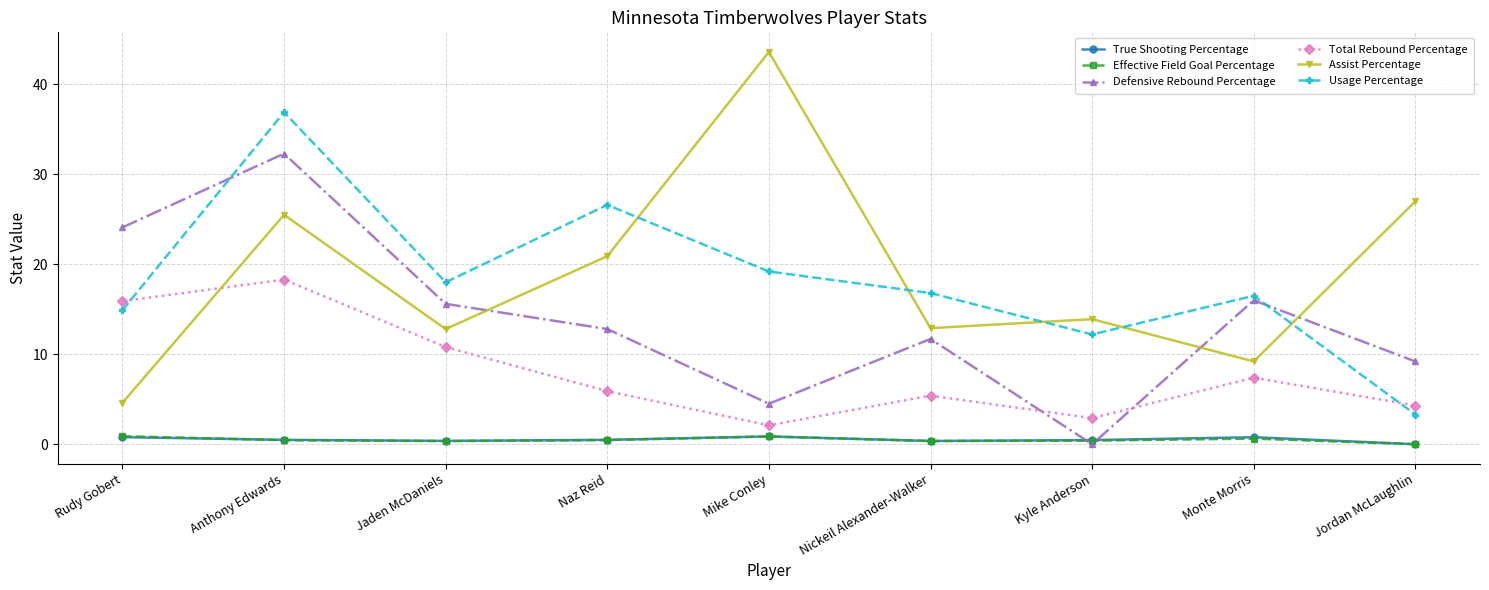

What are all the series names shown in the legend?

True Shooting Percentage, Effective Field Goal Percentage, Defensive Rebound Percentage, Total Rebound Percentage, Assist Percentage, Usage Percentage